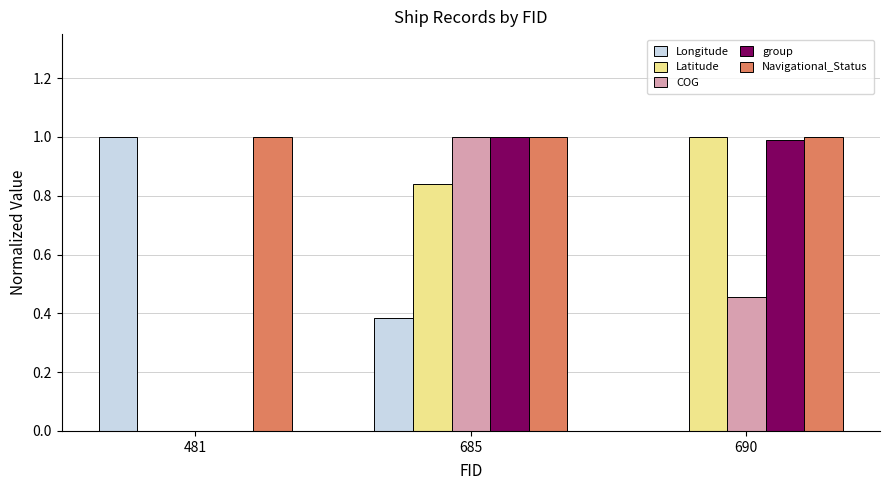

The COG series shows 0.5 at 481. True or false?

False